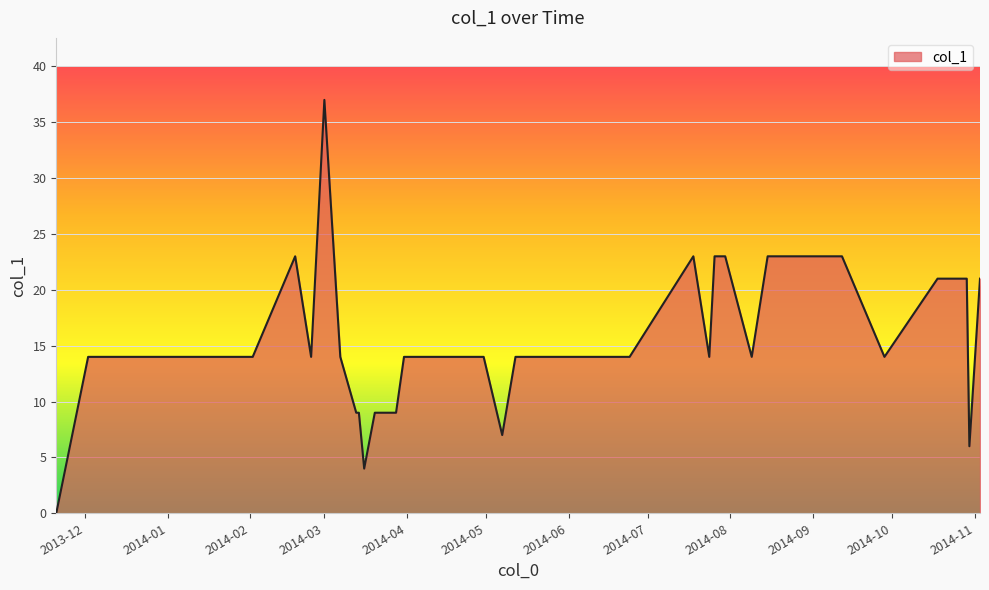

Rank the categories by value from lowest to highest.

2013-11-20, 2014-03-16, 2014-10-30, 2014-05-07, 2014-03-13, 2014-03-14, 2014-03-20, 2014-03-28, 2013-12-02, 2014-01-28, 2014-02-02, 2014-02-24, 2014-03-07, 2014-03-31, 2014-04-09, 2014-04-13, 2014-04-18, 2014-04-30, 2014-05-12, 2014-05-31, 2014-06-02, 2014-06-17, 2014-06-18, 2014-06-24, 2014-07-24, 2014-08-09, 2014-09-28, 2014-10-18, 2014-10-21, 2014-10-25, 2014-10-29, 2014-11-03, 2014-02-18, 2014-07-18, 2014-07-26, 2014-07-30, 2014-08-15, 2014-09-03, 2014-09-12, 2014-03-01